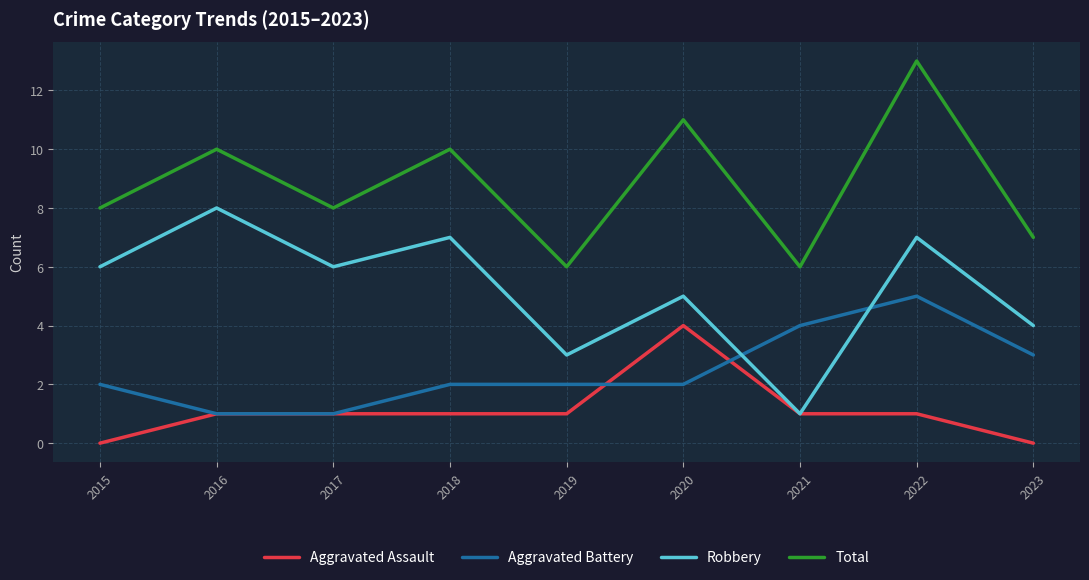

True or false: Total and Aggravated Battery intersect in this chart.

False